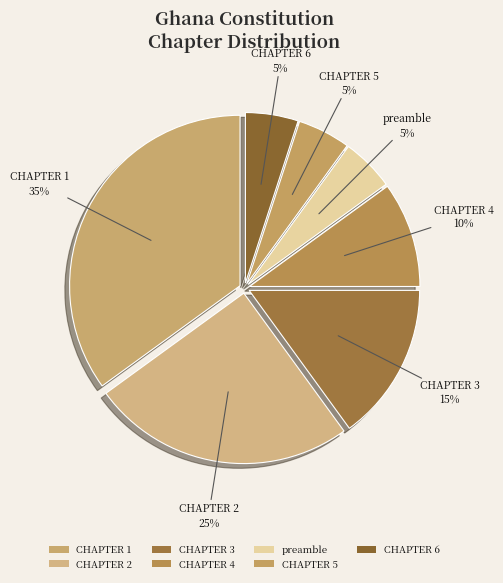

To the nearest percent, what is the average slice percentage?

14%